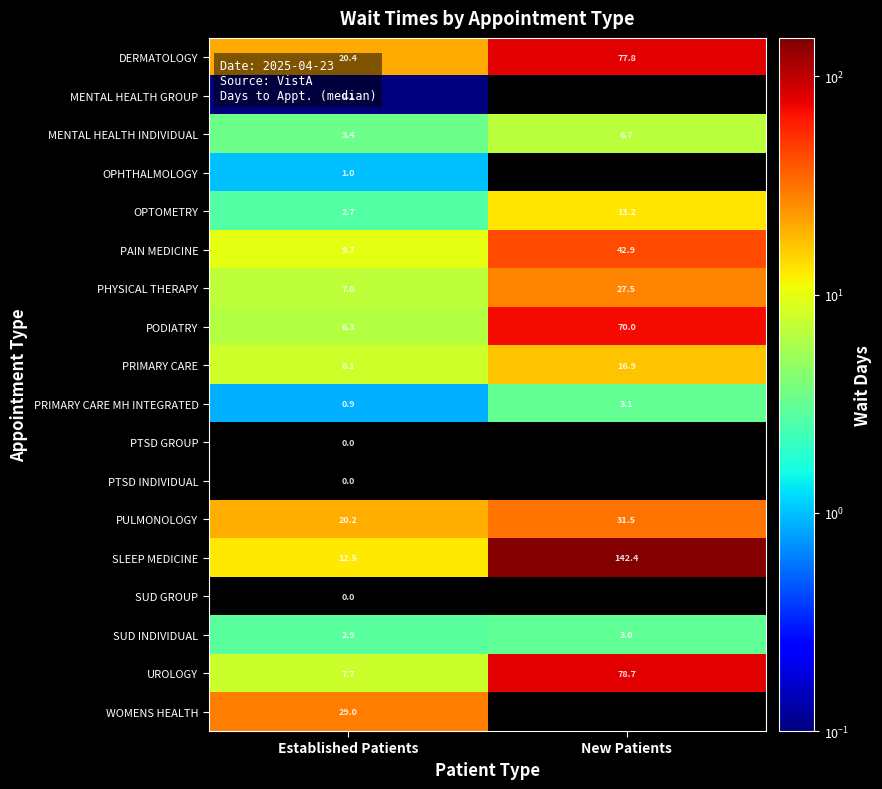

Where does the UROLOGY series first go above 78?

New Patients